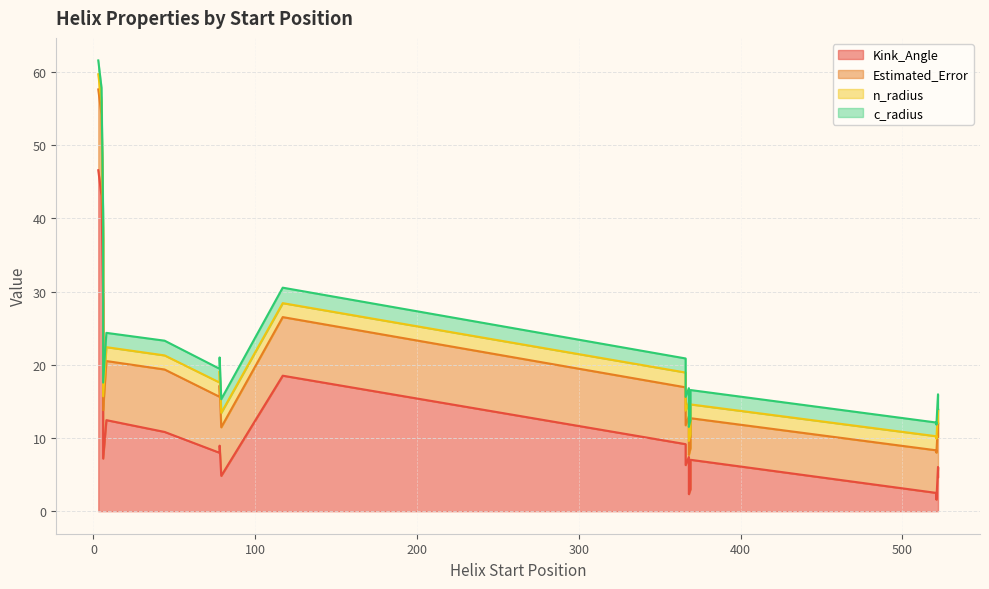

The value of n_radius at 522 is 3.2. True or false?

False